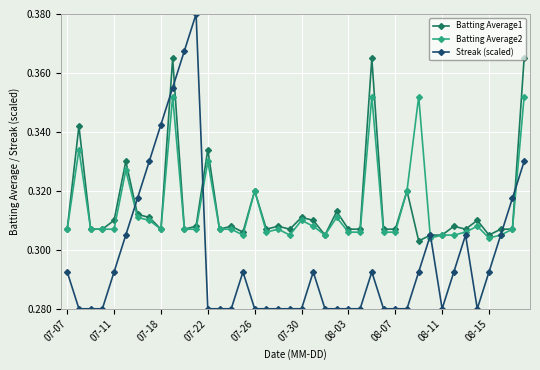

How many data points does each series have?

40